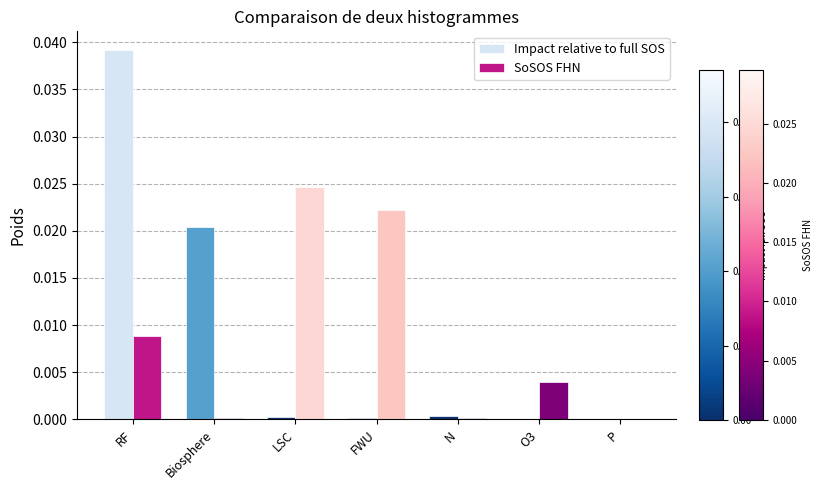

Does the chart contain stacked bars?

No